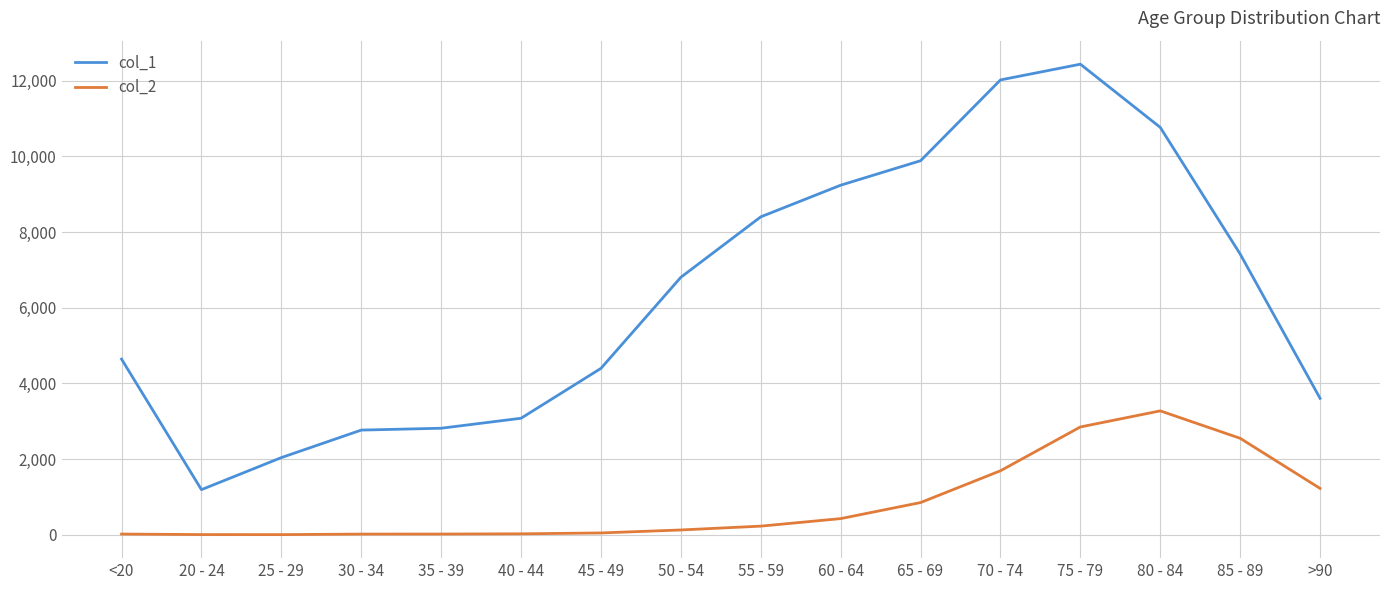

How many lines are shown in the chart?

2